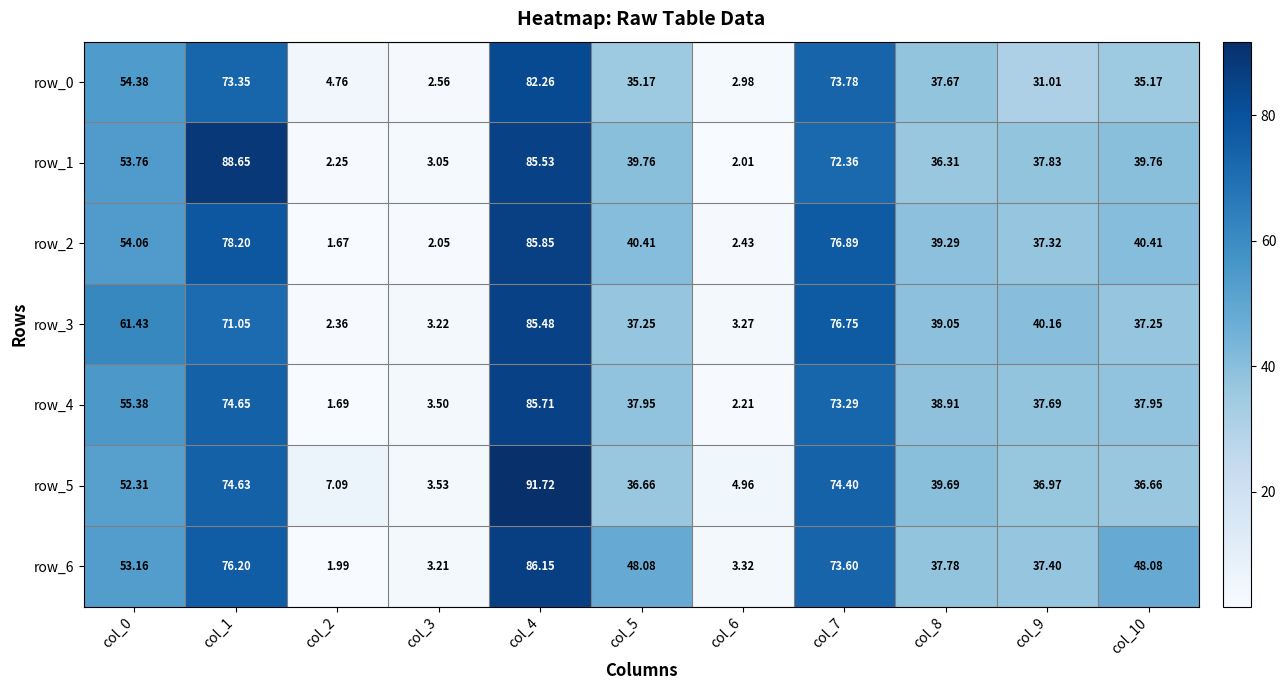

Which series has the largest total across all categories?

row_6